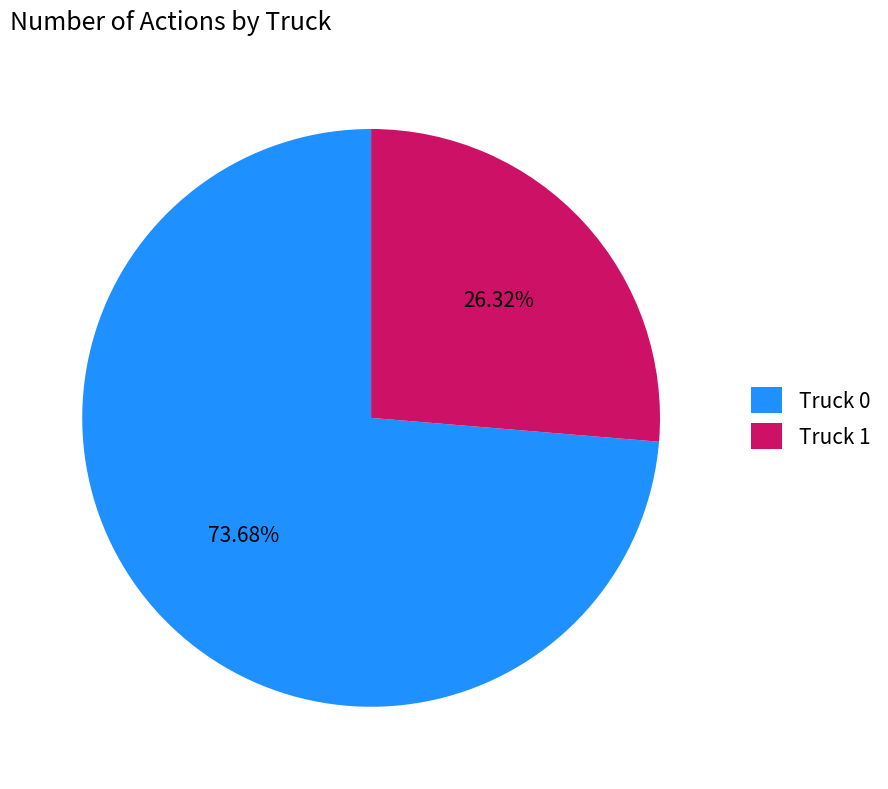

Rank the categories by value from highest to lowest.

Truck 0, Truck 1